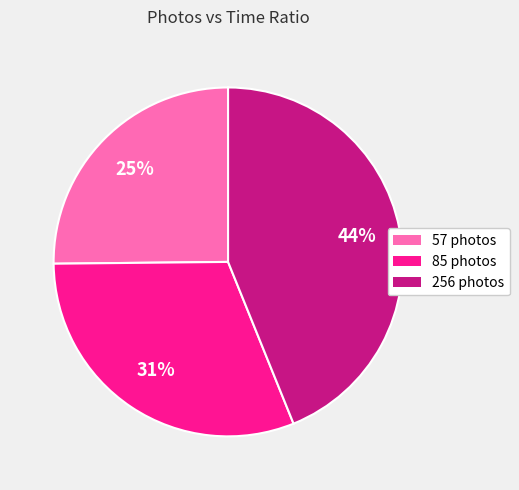

To the nearest percent, what percentage of the pie is 256?

44%